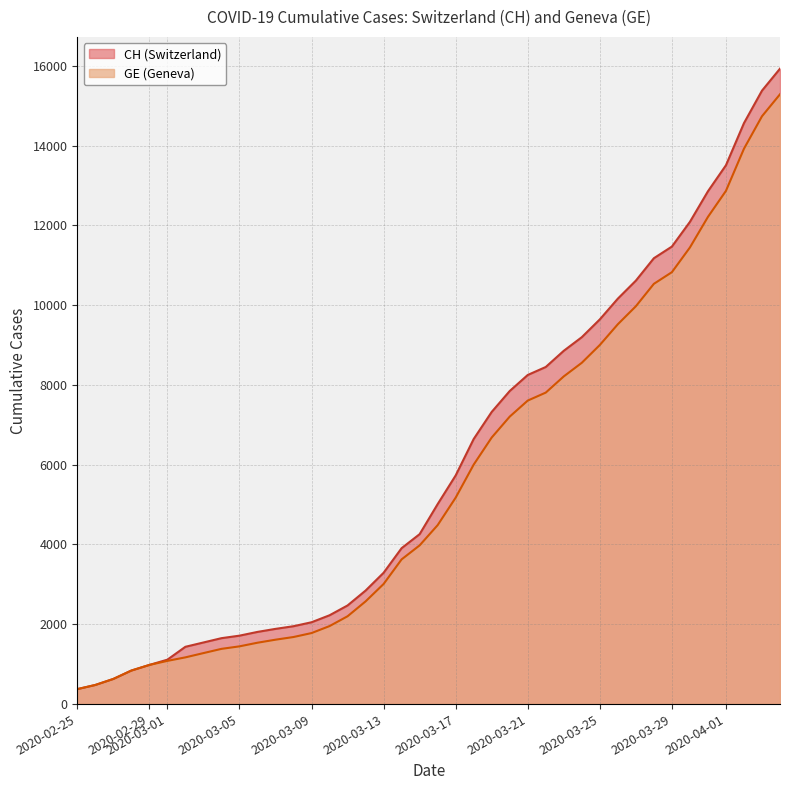

Which category has the highest value in the GE series?

2020-04-04